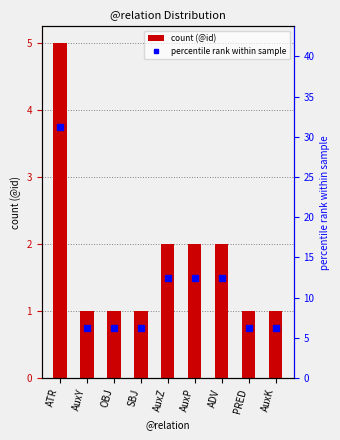

What is the total value across all series at OBJ?

7.2